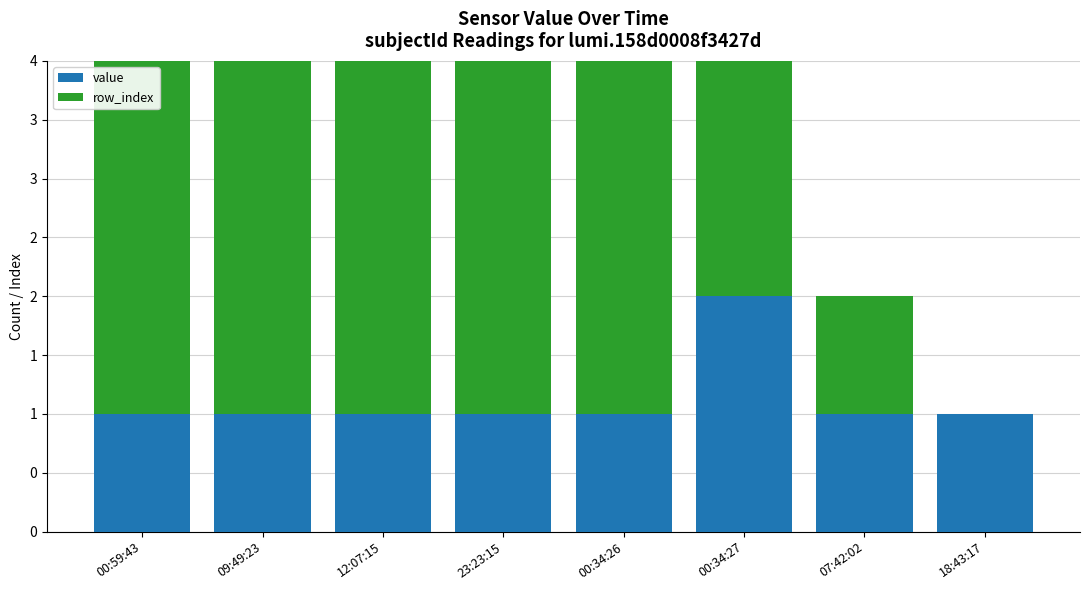

Reading left to right, extract all data points from this chart.

value: 00:59:43=1	09:49:23=1	12:07:15=1	23:23:15=1	00:34:26=1	00:34:27=2	07:42:02=1	18:43:17=1
row_index: 00:59:43=7	09:49:23=6	12:07:15=5	23:23:15=4	00:34:26=3	00:34:27=2	07:42:02=1	18:43:17=0